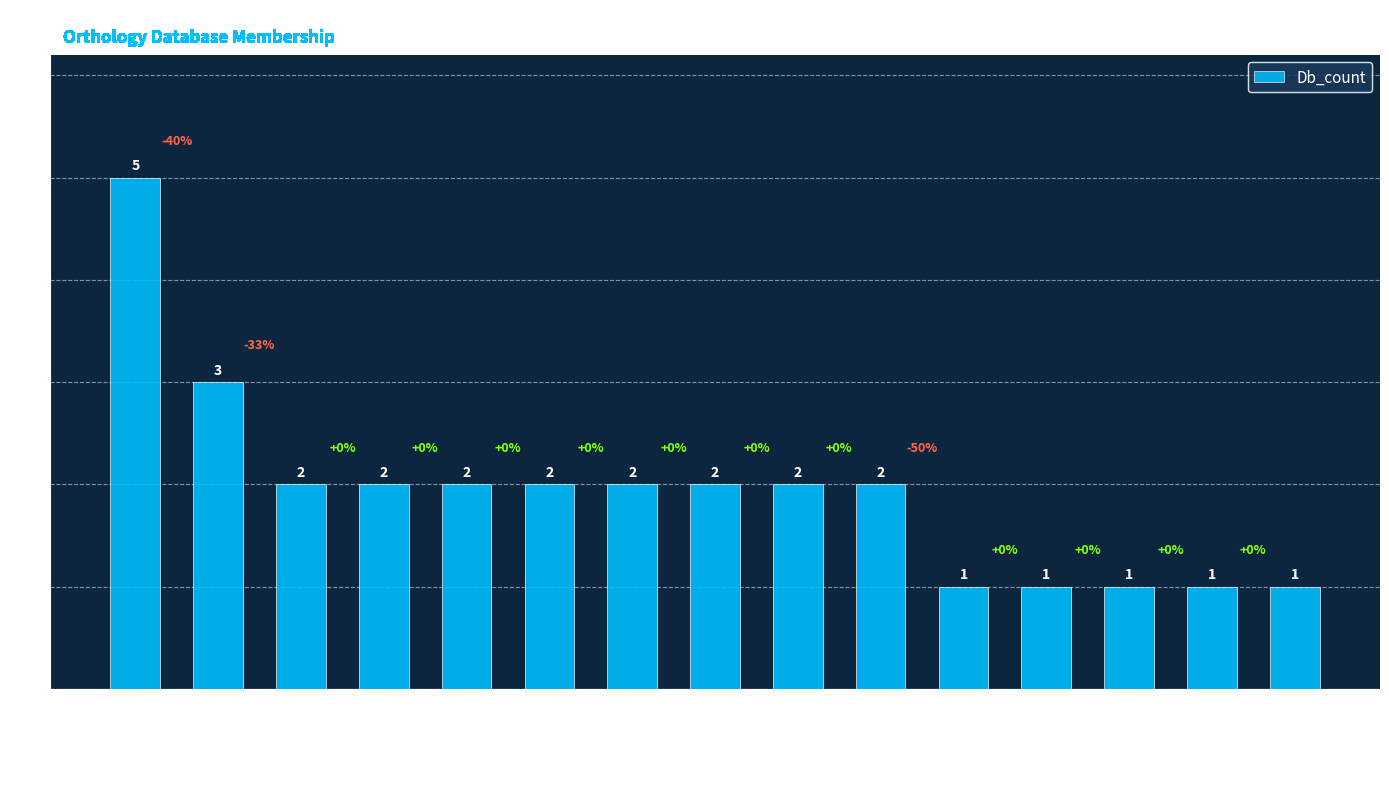

Read the value at G3RJ82_GORGO.

2